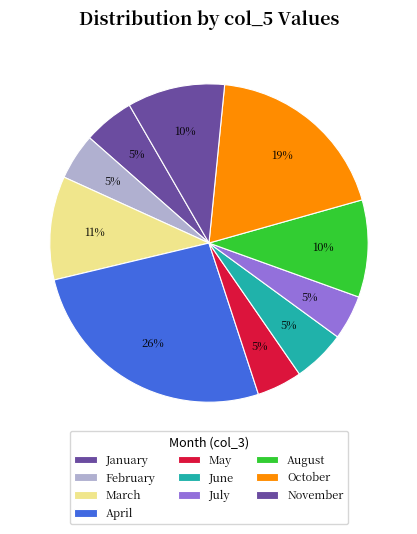

Count the number of slices in the pie.

10